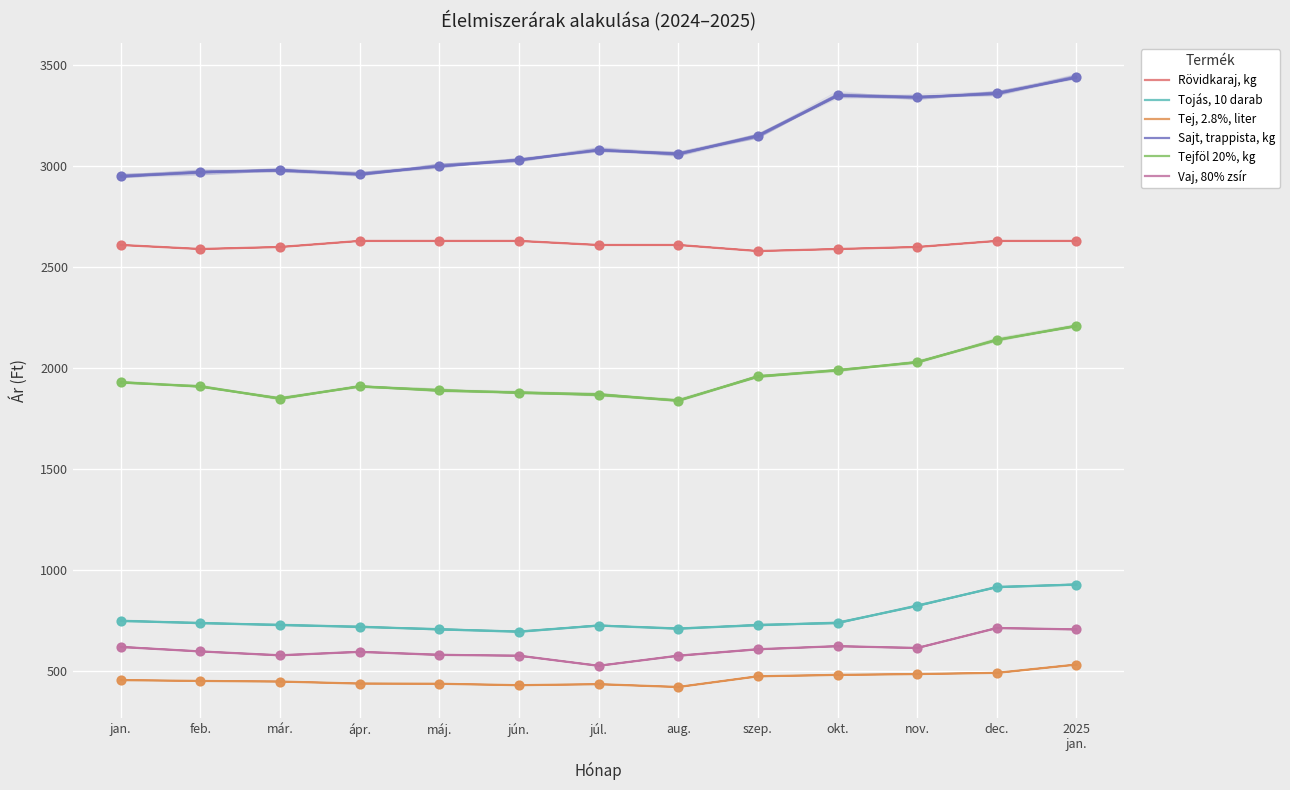

At which category is the sum across all series the highest?

2025
jan.